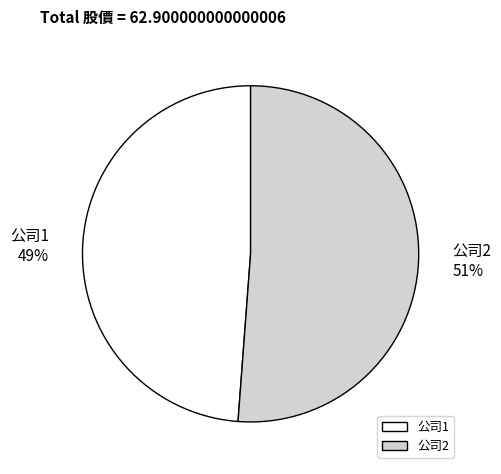

Which has a higher value, 公司1 or 公司2?

公司2